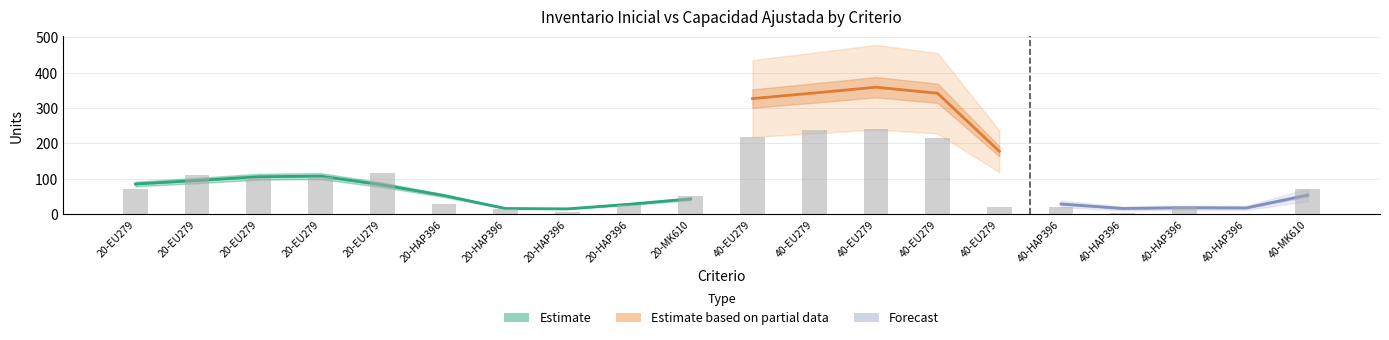

Reading left to right, list all the values displayed in this chart.

72	111	102	104	116	28	13	6	25	52	218	239	240	216	21	19	2	22	1	71